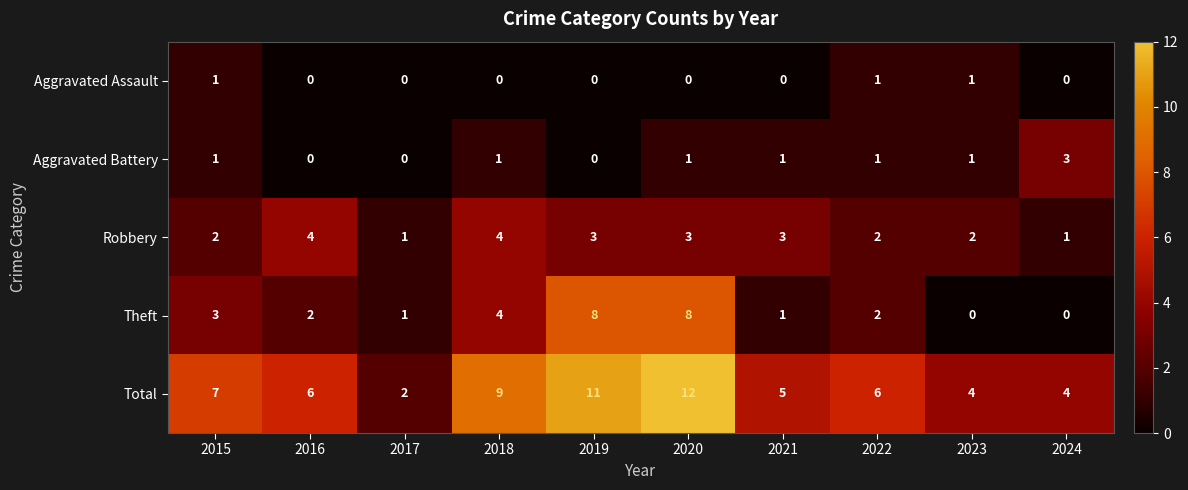

How many Aggravated Assault values are between 0 and 1?

10